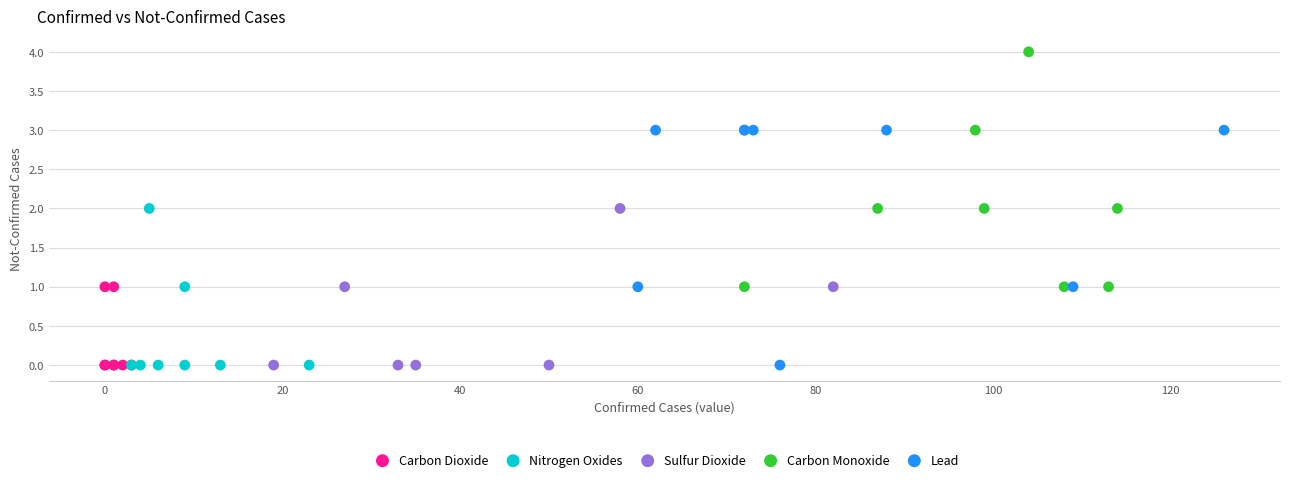

Which series reaches the maximum Y coordinate?

Carbon Monoxide